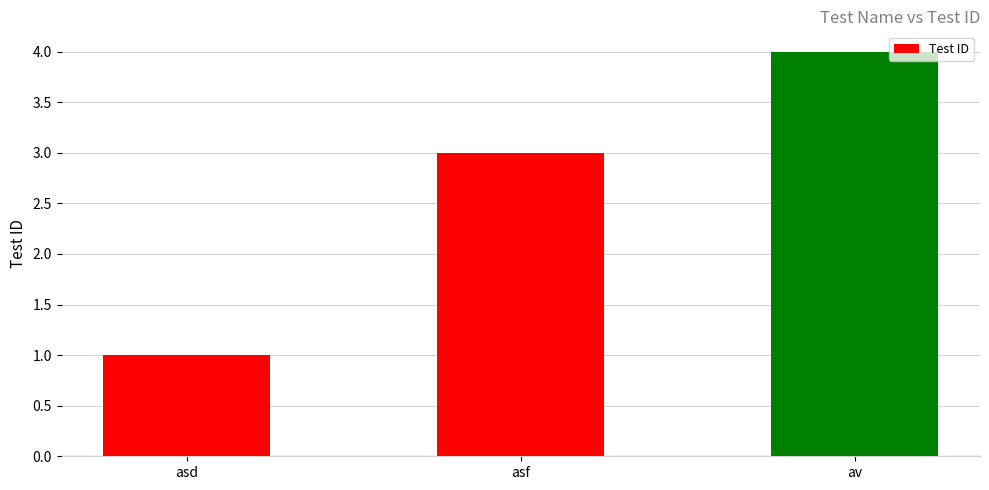

Are the bars grouped side by side (vs. stacked)?

No